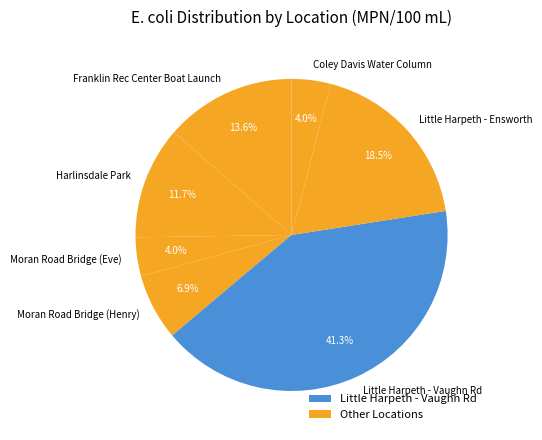

Combined, do Franklin Rec Center Boat Launch and Little Harpeth - Vaughn Rd account for over 50%?

Yes